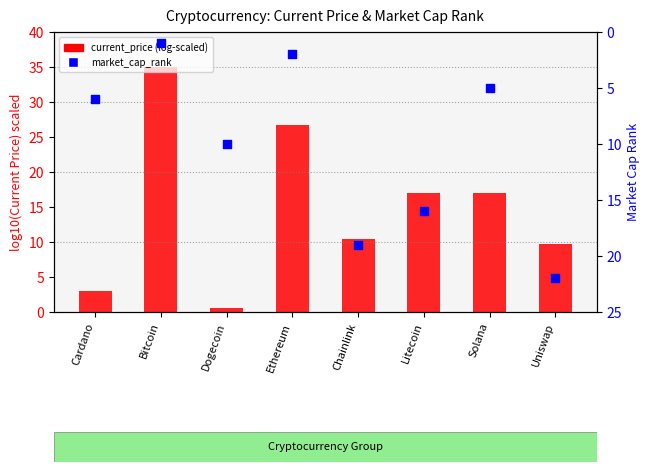

What are all the series names shown in the legend?

current_price (log-scaled), market_cap_rank